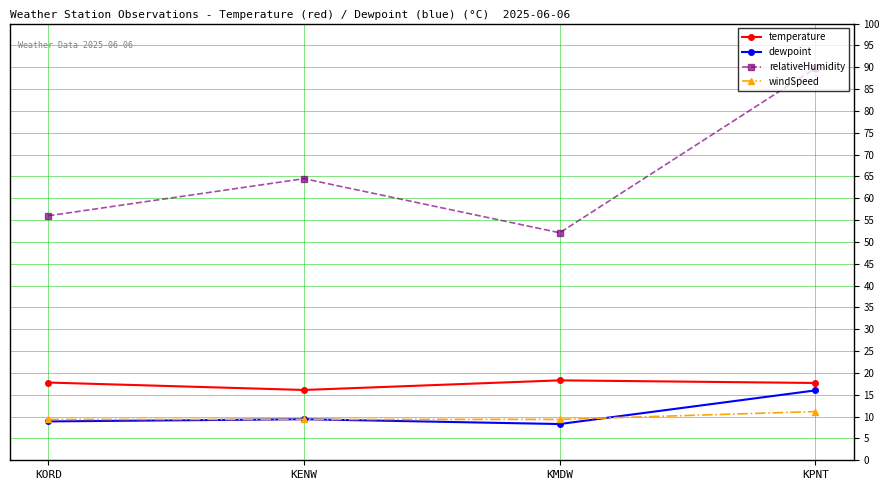

How many distinct data groups are displayed?

4